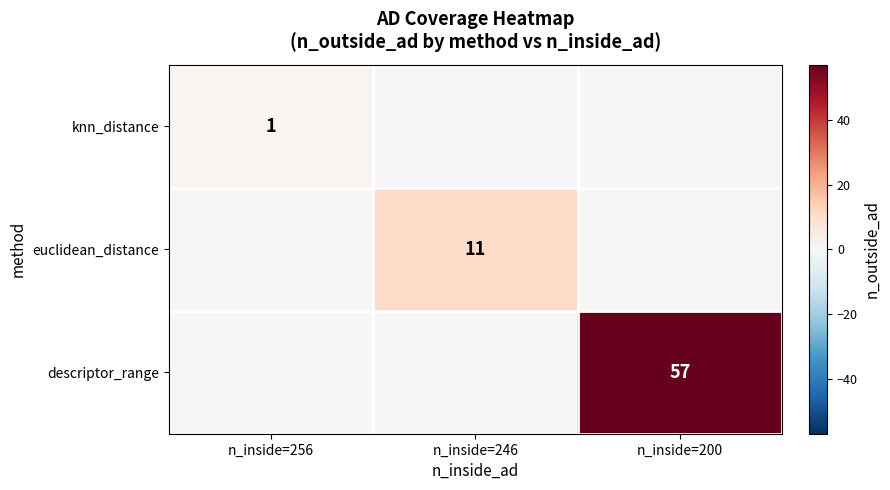

Is it true that descriptor_range equals 17 at n_inside=200?

False